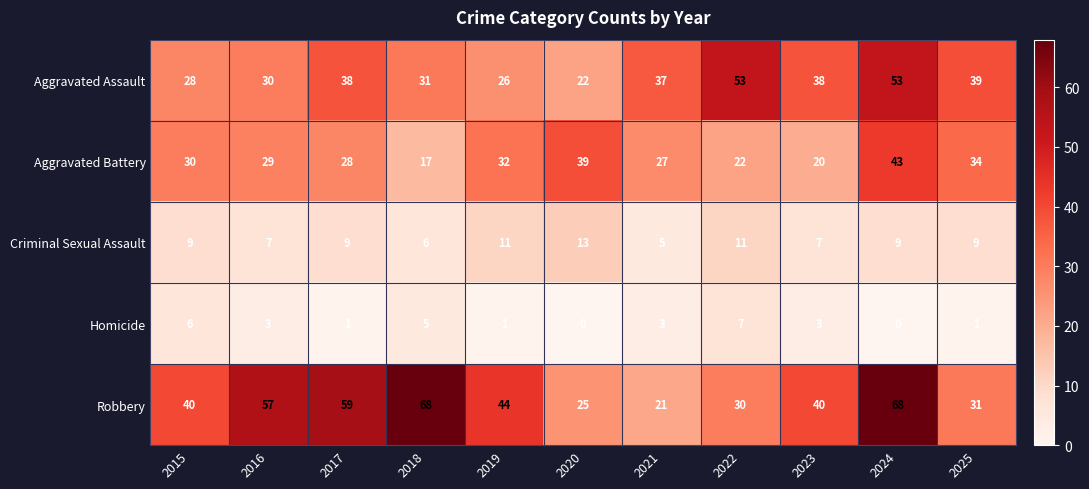

What is the minimum value for Criminal Sexual Assault?

5